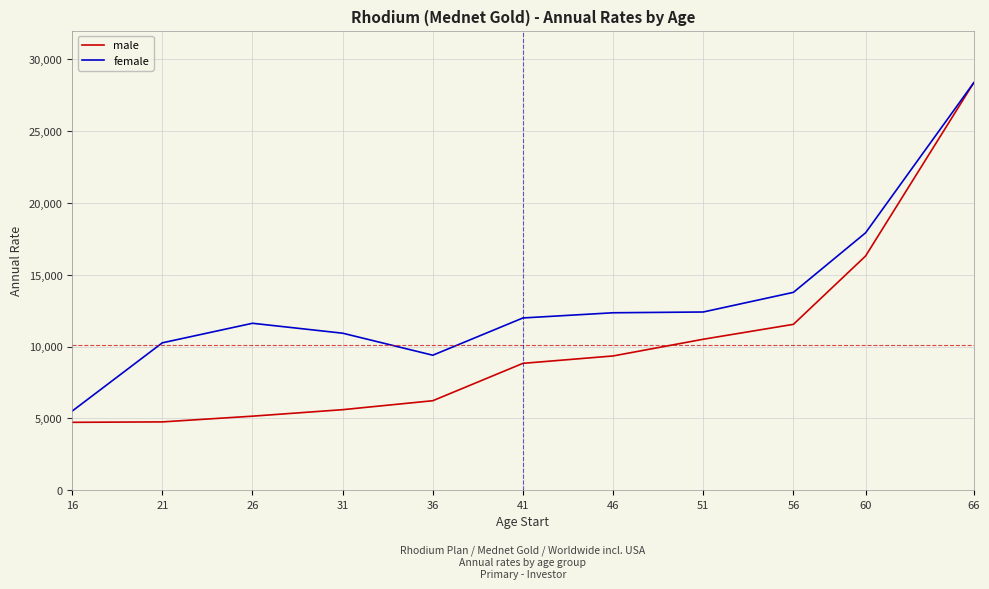

What is the smallest value displayed?

4724.8